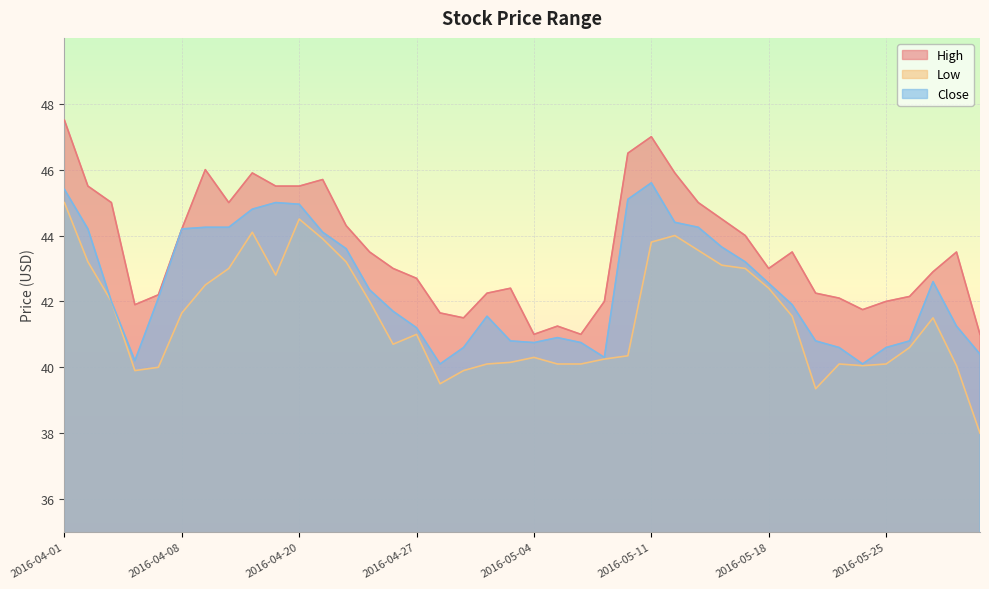

How many lines are shown in the chart?

3